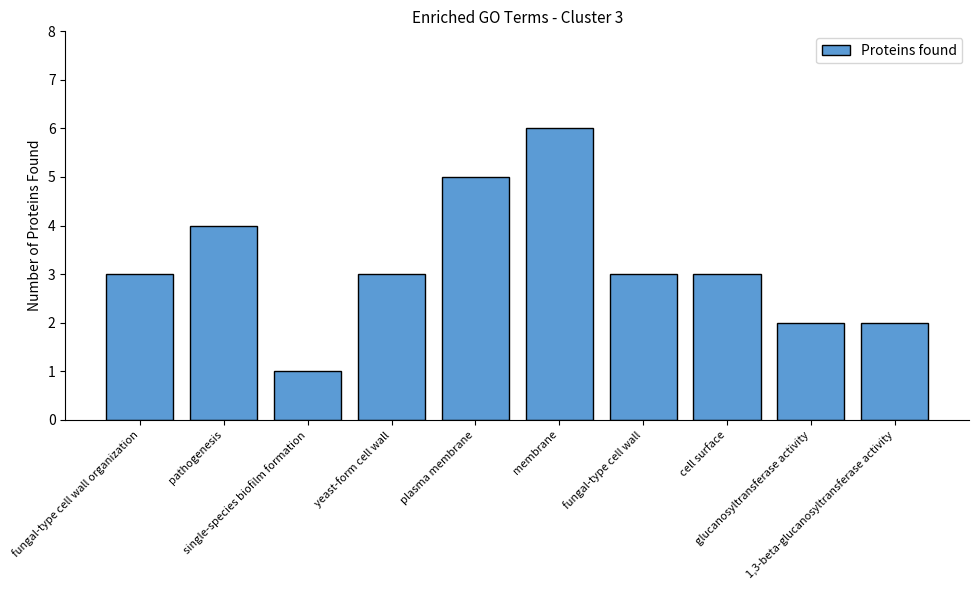

Reading left to right, extract all data points from this chart.

fungal-type cell wall organization=3	pathogenesis=4	single-species biofilm formation=1	yeast-form cell wall=3	plasma membrane=5	membrane=6	fungal-type cell wall=3	cell surface=3	glucanosyltransferase activity=2	1,3-beta-glucanosyltransferase activity=2